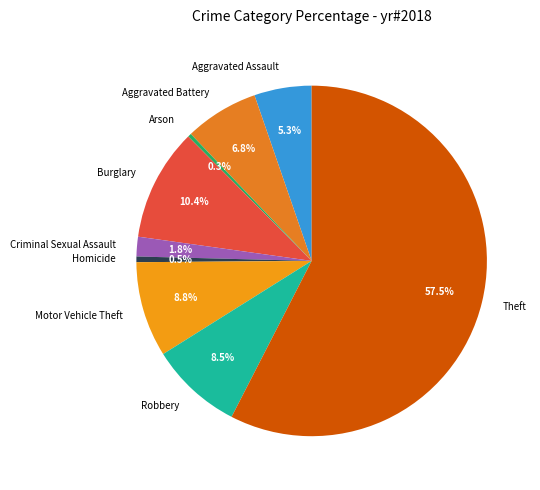

Which slice is the largest?

Theft